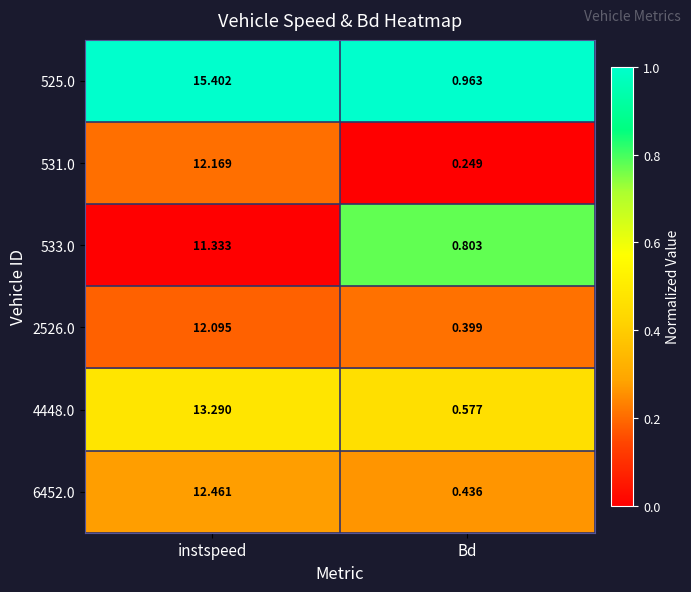

Which series changed the most between instspeed and Bd?

525.0